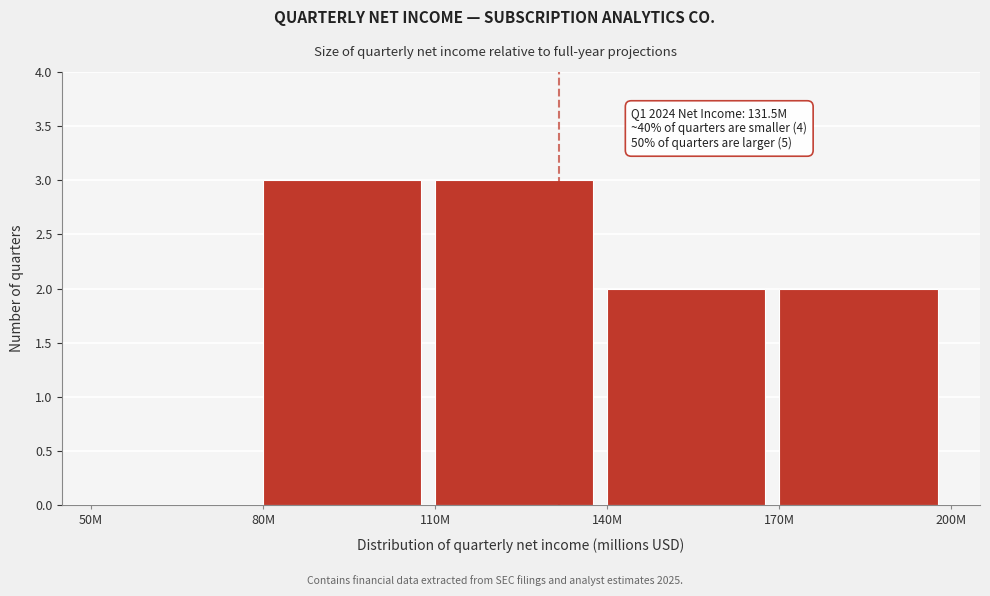

Reading left to right, list all the values displayed in this chart.

50M=0	80M=3	110M=3	140M=2	170M=2